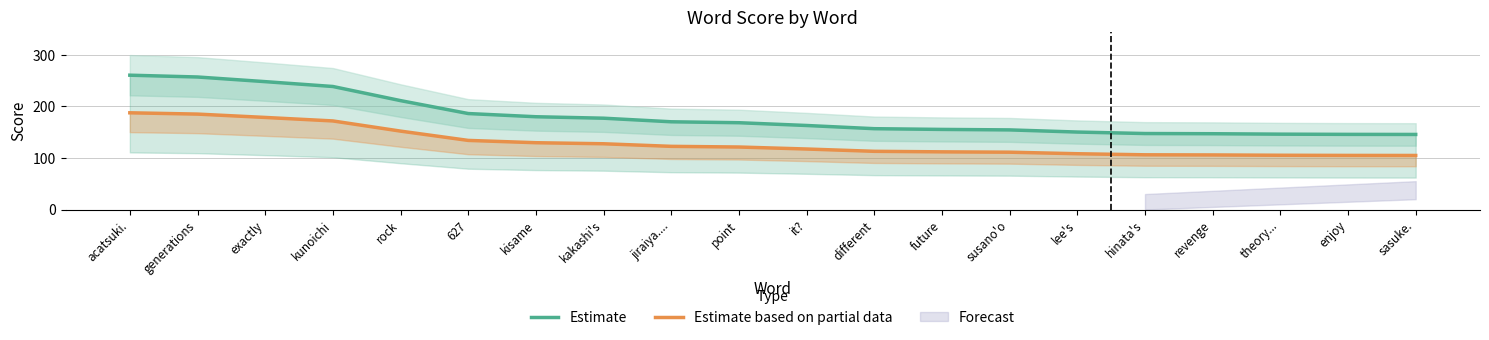

Which series changed the most between it? and enjoy?

Estimate